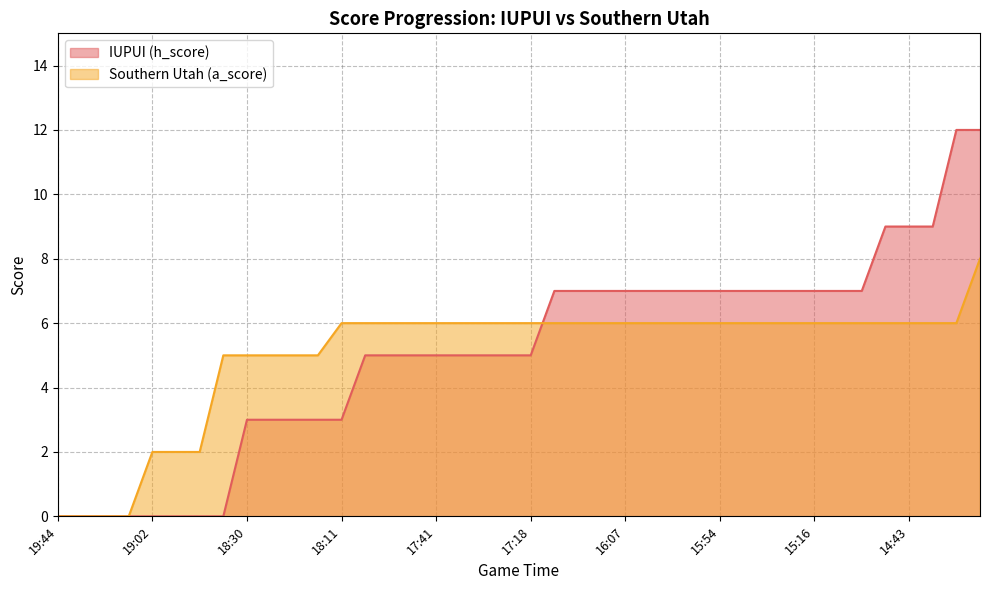

How many positive values does the Southern Utah (a_score) series have?

36